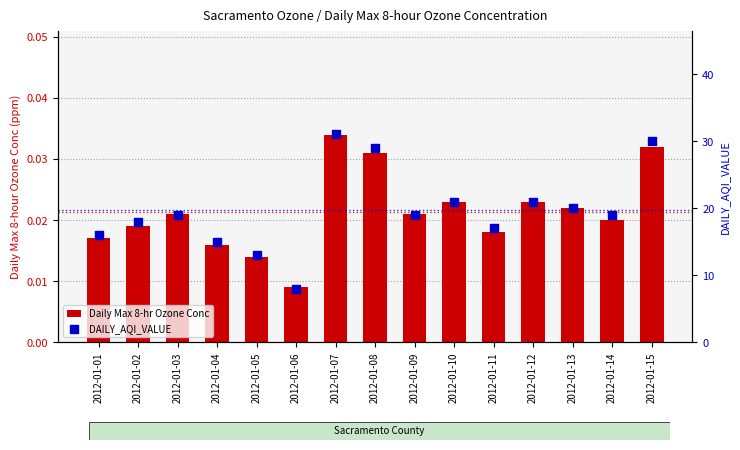

Which series has the widest spread of Y values?

DAILY_AQI_VALUE